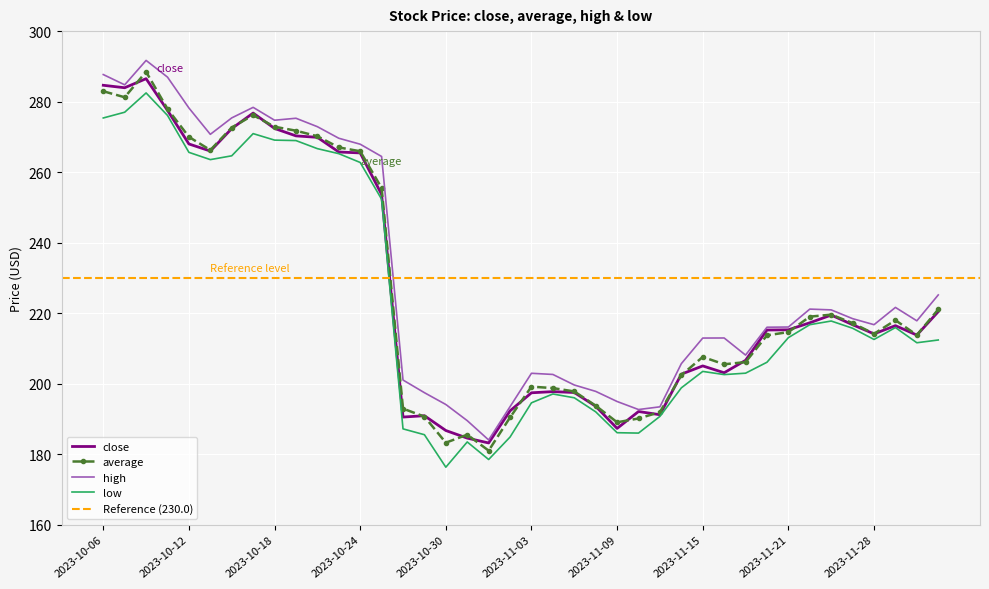

What is the difference between the maximum and minimum values in the high series?

107.6